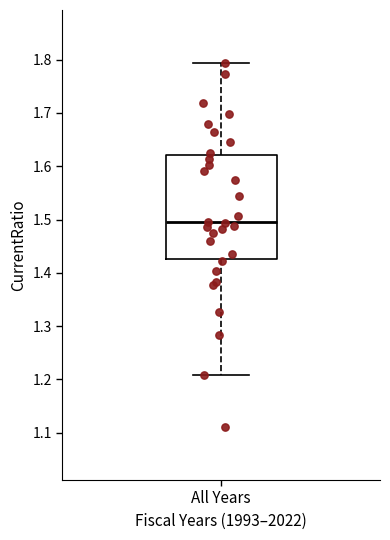

Transcribe this box plot: give where the median line is, the range the box spans, and where the two whiskers end, as read against the y-axis. The values are not printed on the chart, so give them approximately, as read against the axis.

median 1.50, box 1.43 to 1.62, whiskers 1.21 to 1.79